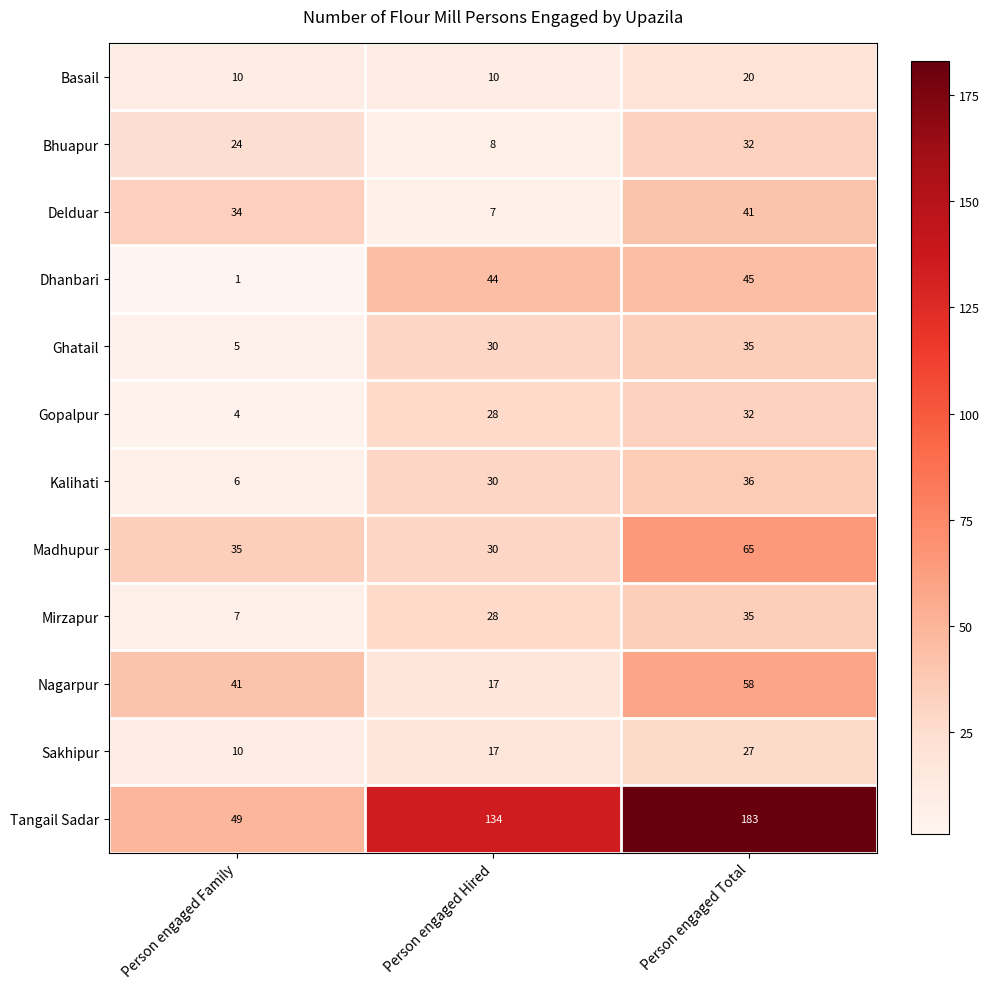

What is the maximum value shown in the chart?

183